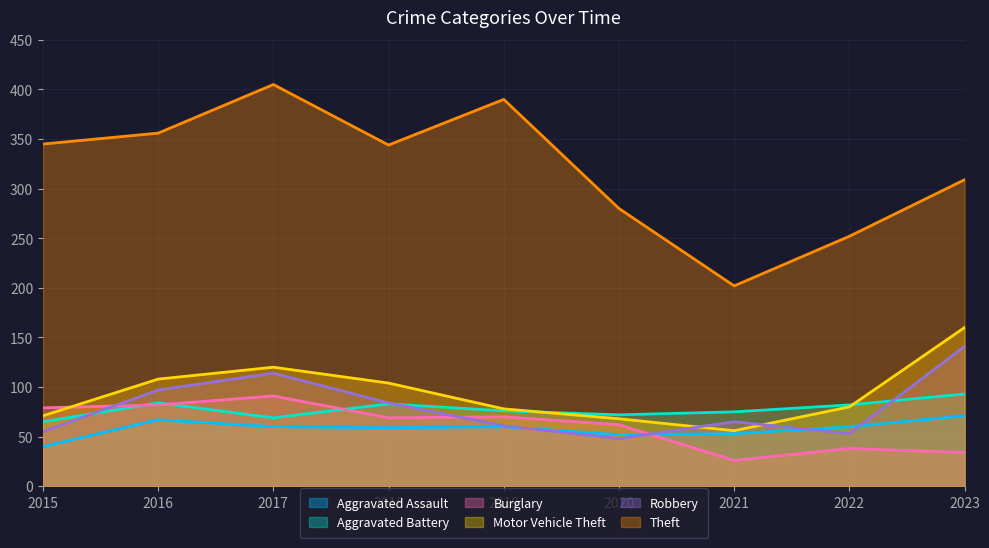

What is the total value across all series at 2021?

477